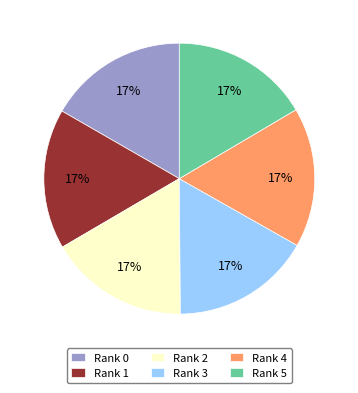

Is it true that Rank 1 is 23% of the pie?

False